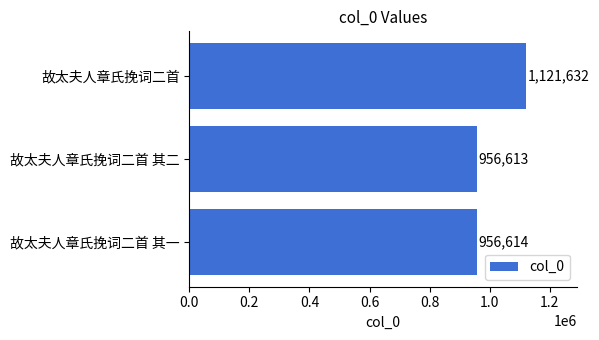

Reading bottom to top, extract all data points from this chart.

故太夫人章氏挽词二首 其一=956614	故太夫人章氏挽词二首 其二=956613	故太夫人章氏挽词二首=1121632